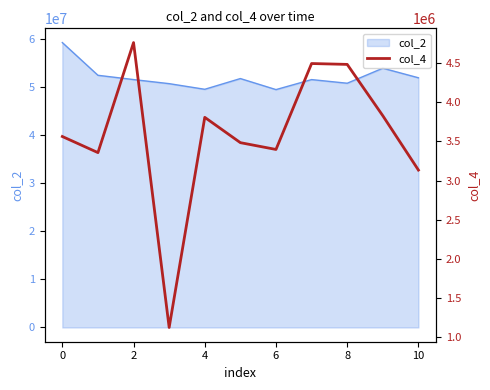

The col_2 series shows 59357500 at 0. True or false?

True